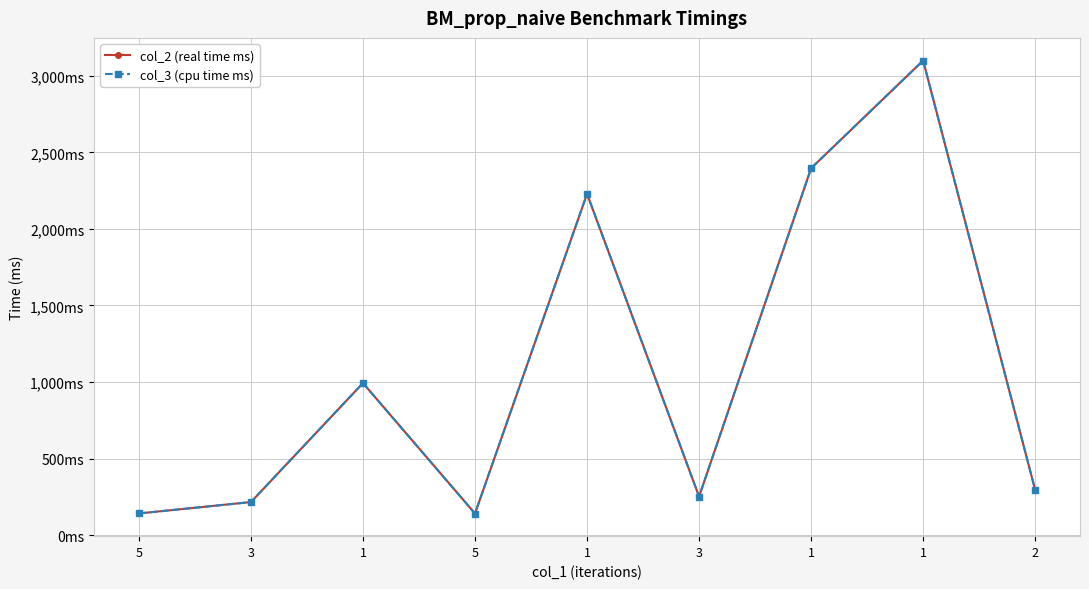

What are all the series names shown in the legend?

col_2 (real time ms), col_3 (cpu time ms)